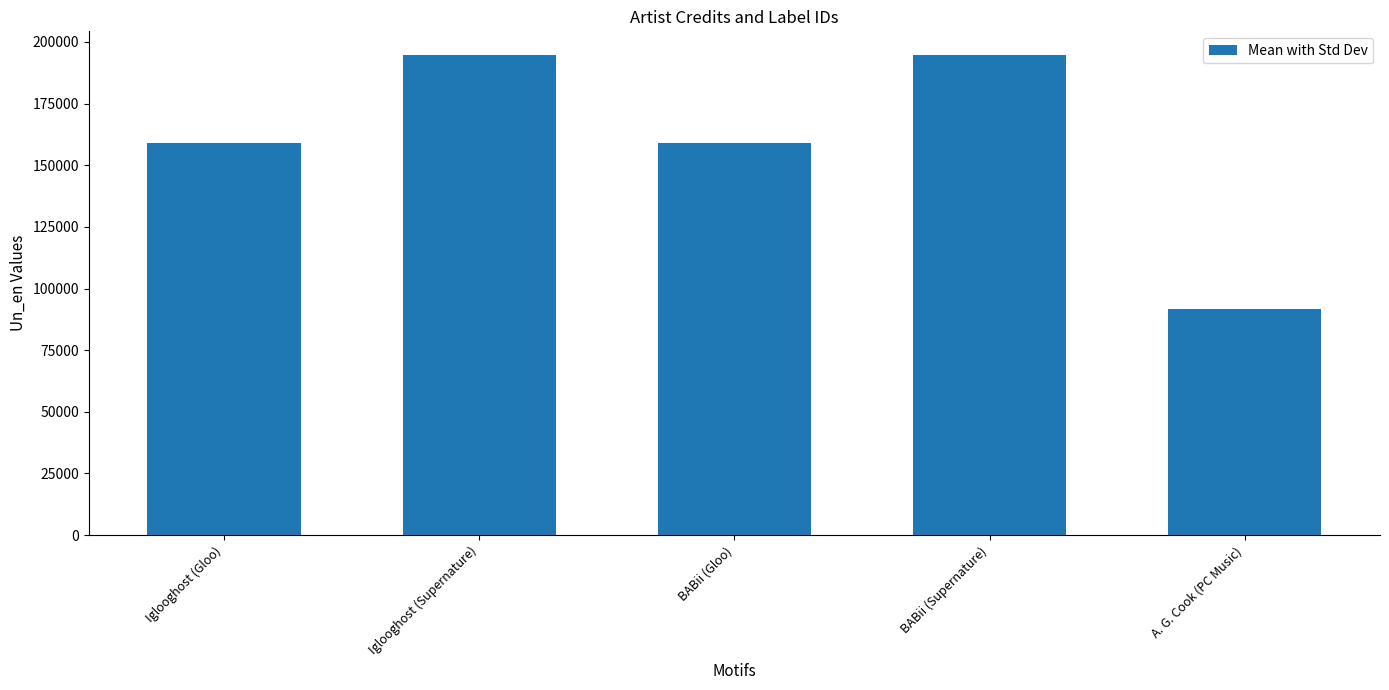

Which category has the lowest value across all series?

A. G. Cook (PC Music)